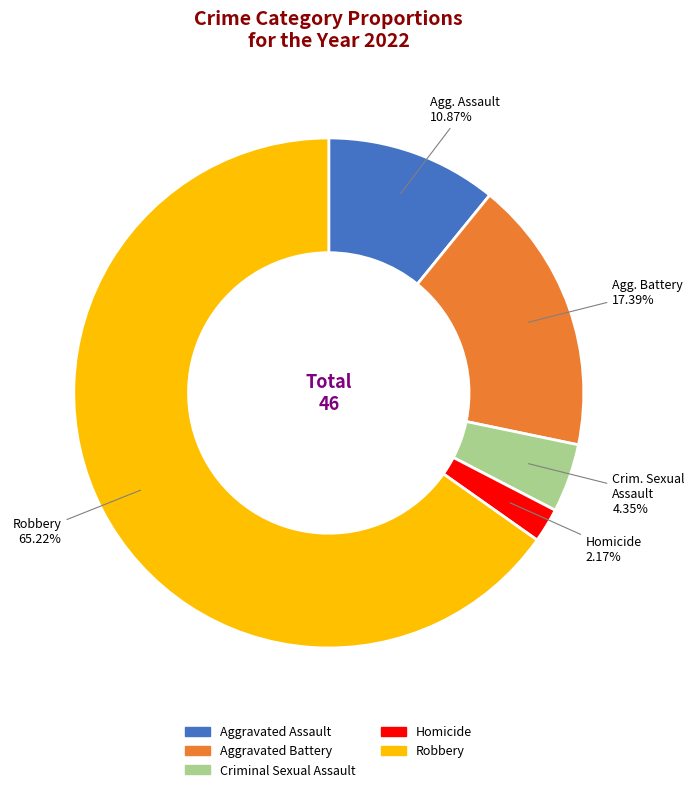

To the nearest percent, what is the difference between the largest and smallest slice percentages?

63%